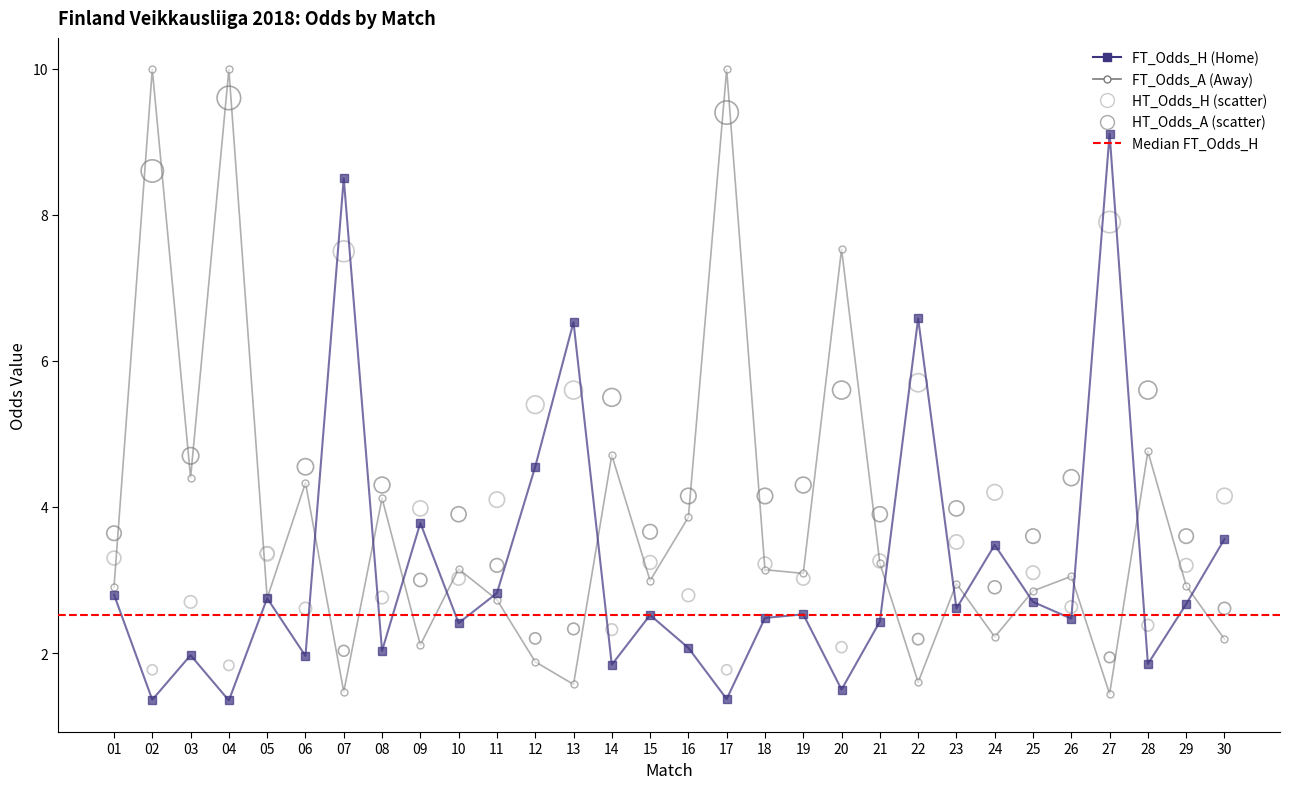

What is the total value across all series at 05?

12.2